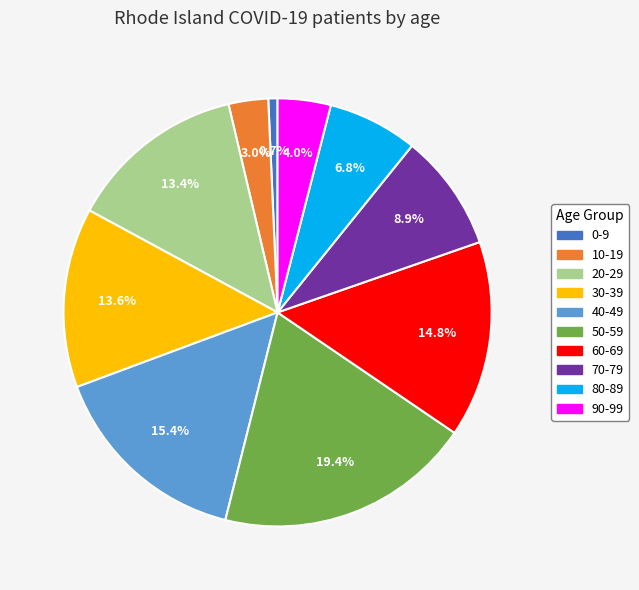

What portion of the pie excludes 50-59?

80.6%